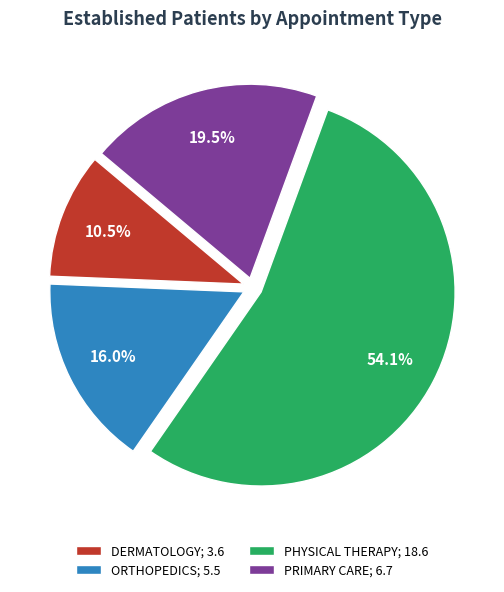

Do PRIMARY CARE and PHYSICAL THERAPY together represent more than half of the pie?

Yes